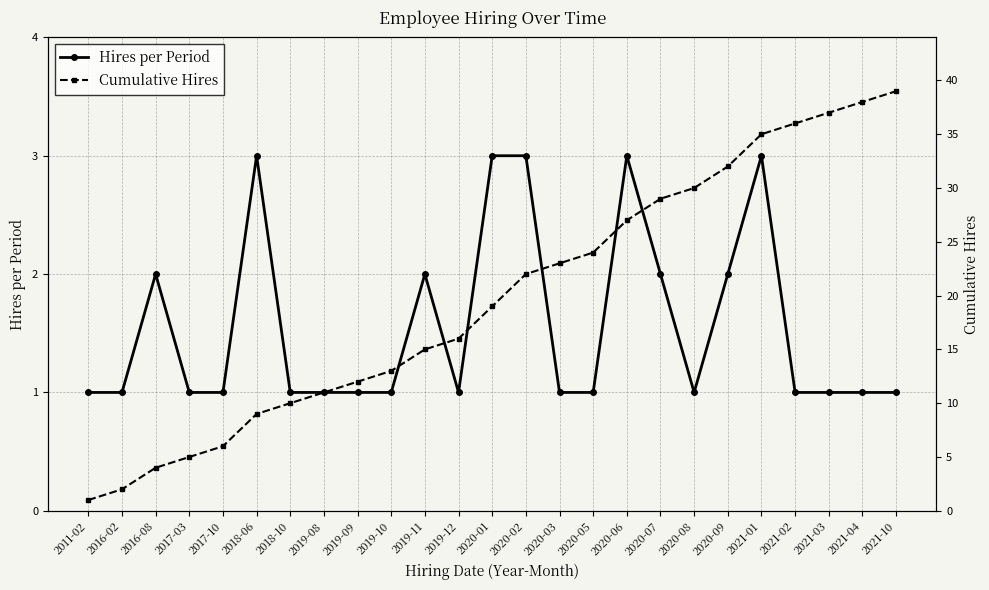

Reading left to right, what are all the values shown in this chart?

Hires per Period: 1	1	2	1	1	3	1	1	1	1	2	1	3	3	1	1	3	2	1	2	3	1	1	1	1
Cumulative Hires: 1	2	4	5	6	9	10	11	12	13	15	16	19	22	23	24	27	29	30	32	35	36	37	38	39